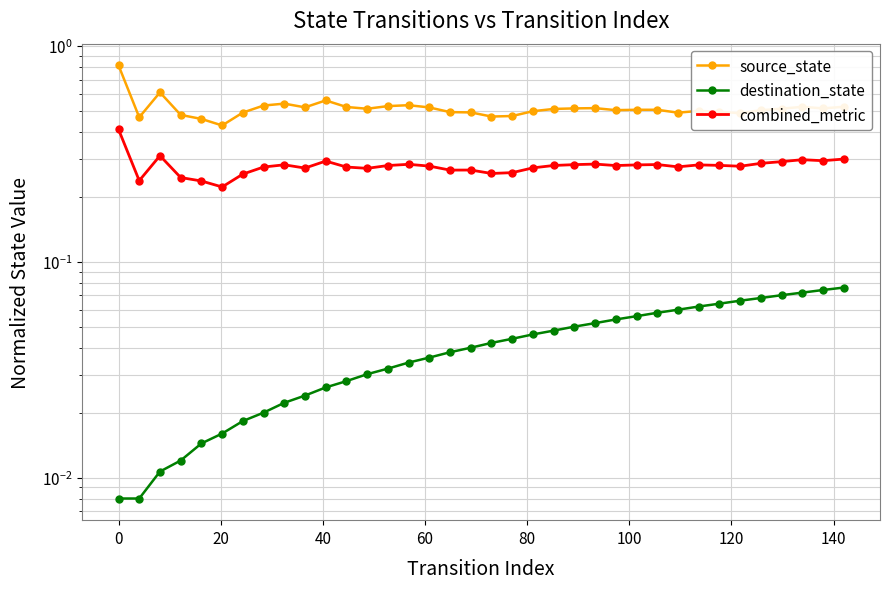

True or false: destination_state and source_state cross at least once.

False